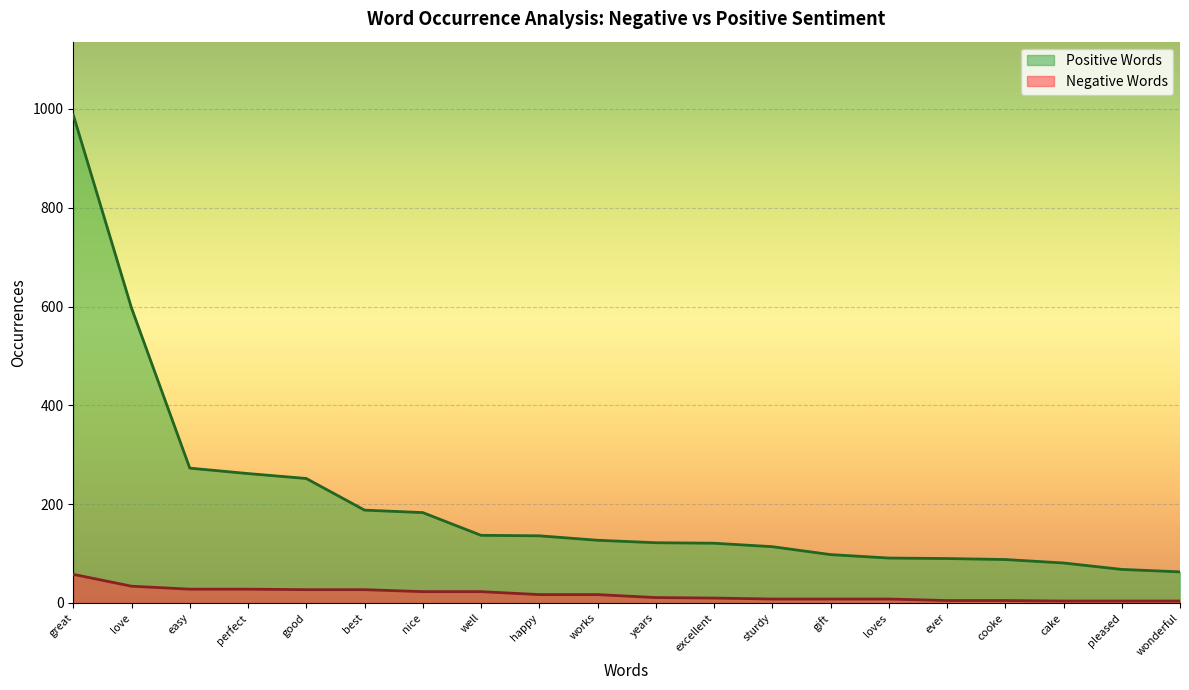

What is the sum of all Positive Words values?

4079